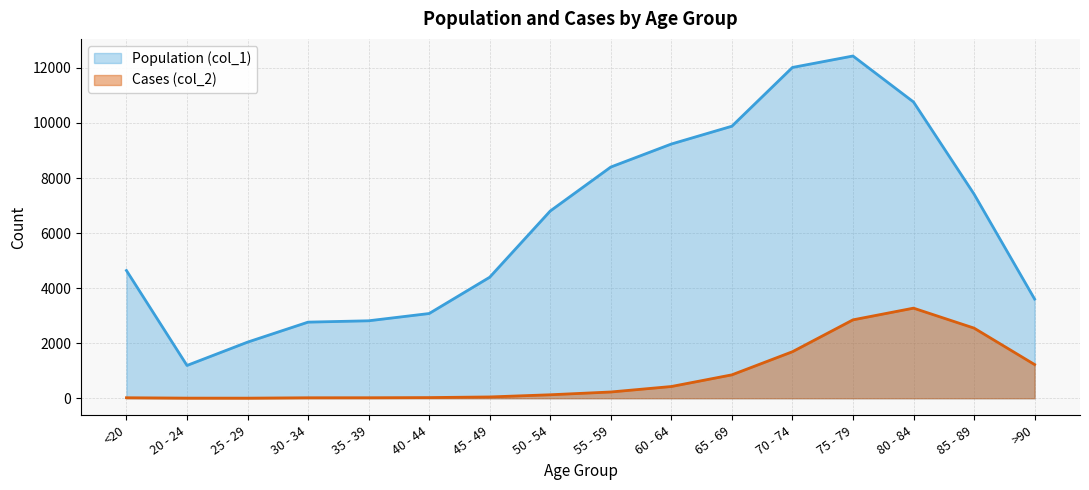

List the labels in order of Population (col_1) value, smallest first.

20 - 24, 25 - 29, 30 - 34, 35 - 39, 40 - 44, >90, 45 - 49, <20, 50 - 54, 85 - 89, 55 - 59, 60 - 64, 65 - 69, 80 - 84, 70 - 74, 75 - 79